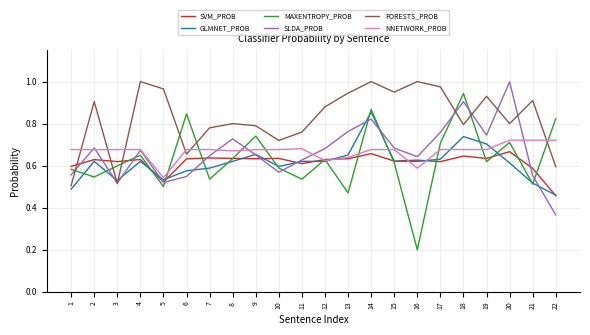

What is the total value across all series at 22?

3.4